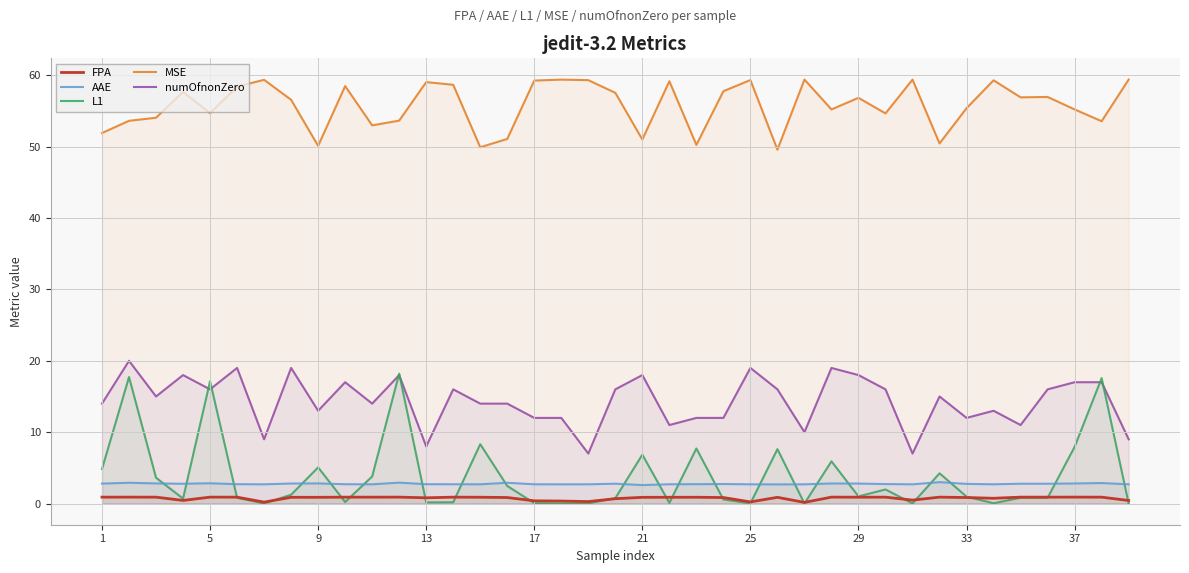

Which series has the widest spread of values?

L1